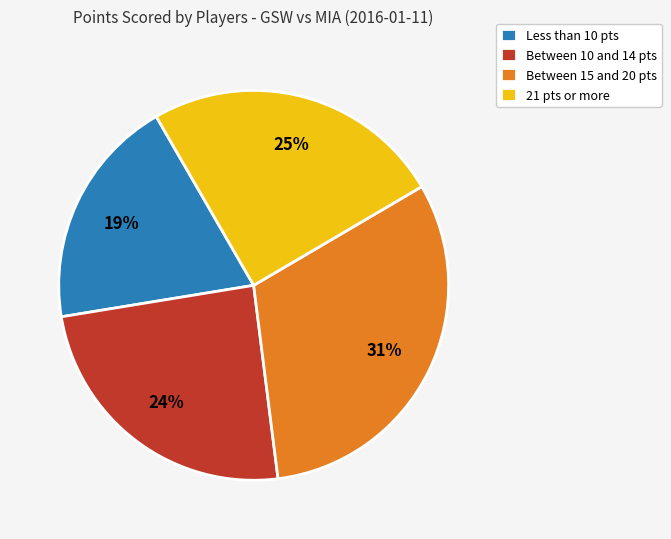

Which category has the biggest portion of the pie?

Between 15 and 20 pts